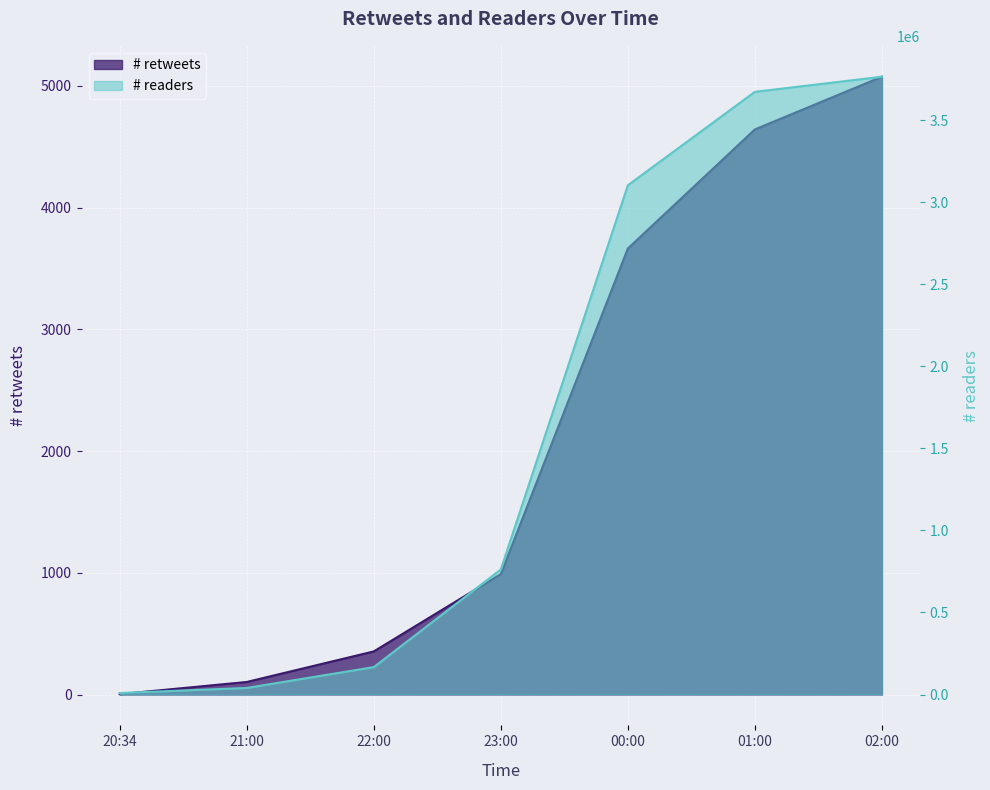

True or false: # retweets and # readers cross at least once.

False